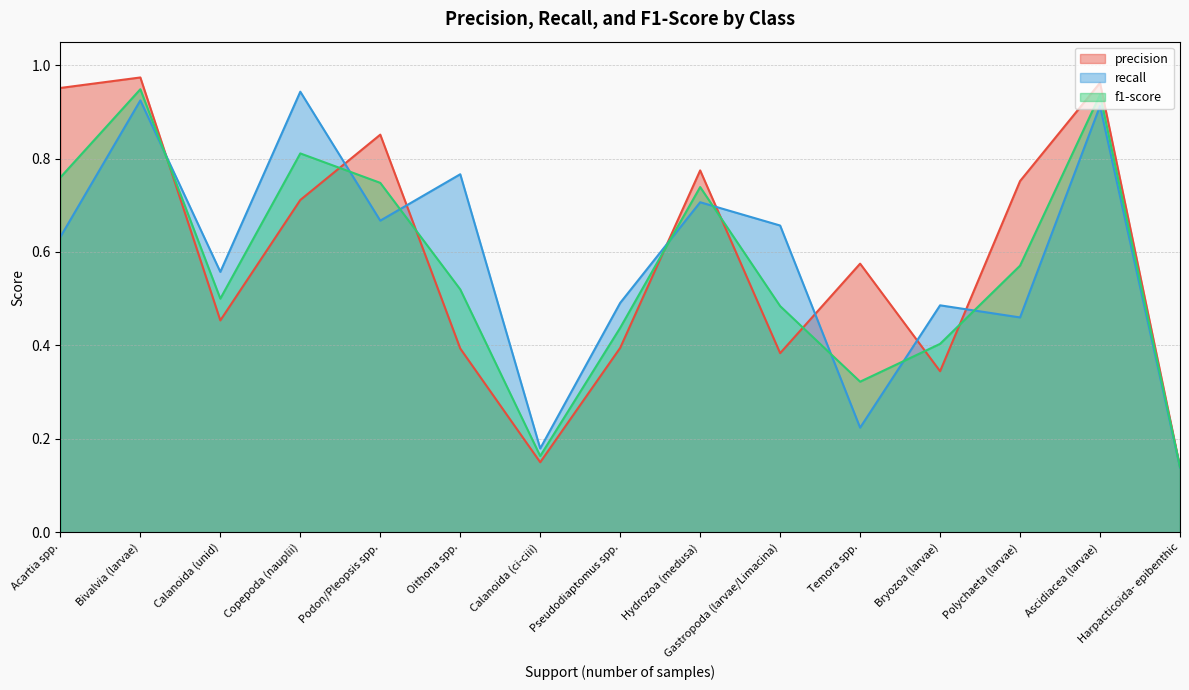

Which series has the largest range (max minus min)?

precision